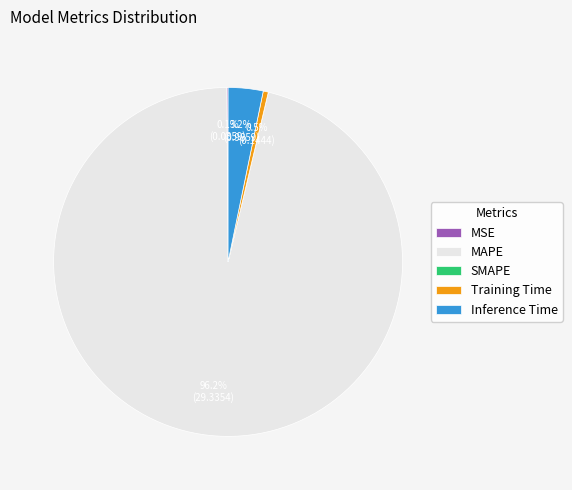

What percentage is NOT represented by Training Time?

99.5%